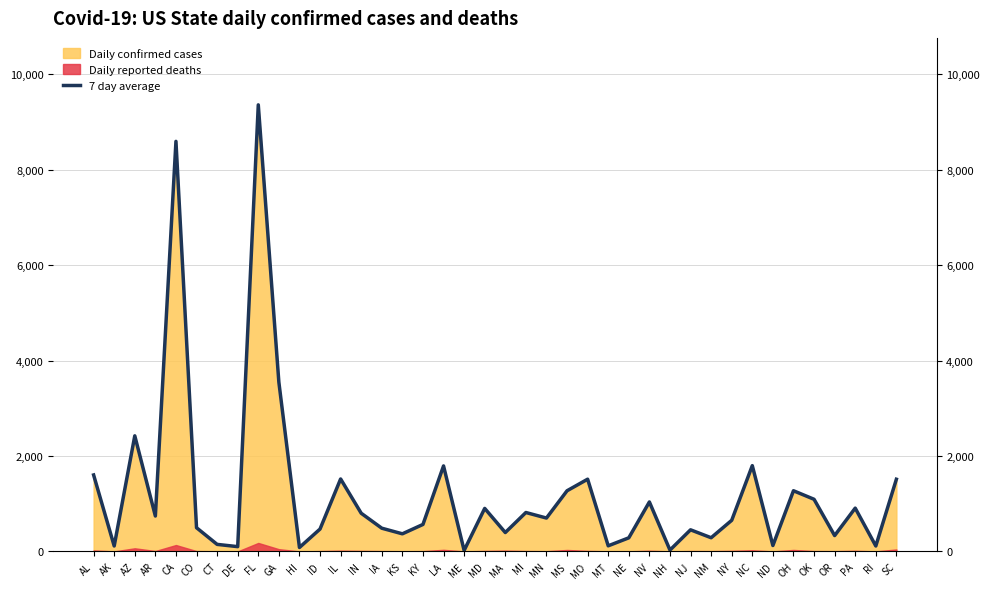

What is the minimum value shown in the chart?

21.0